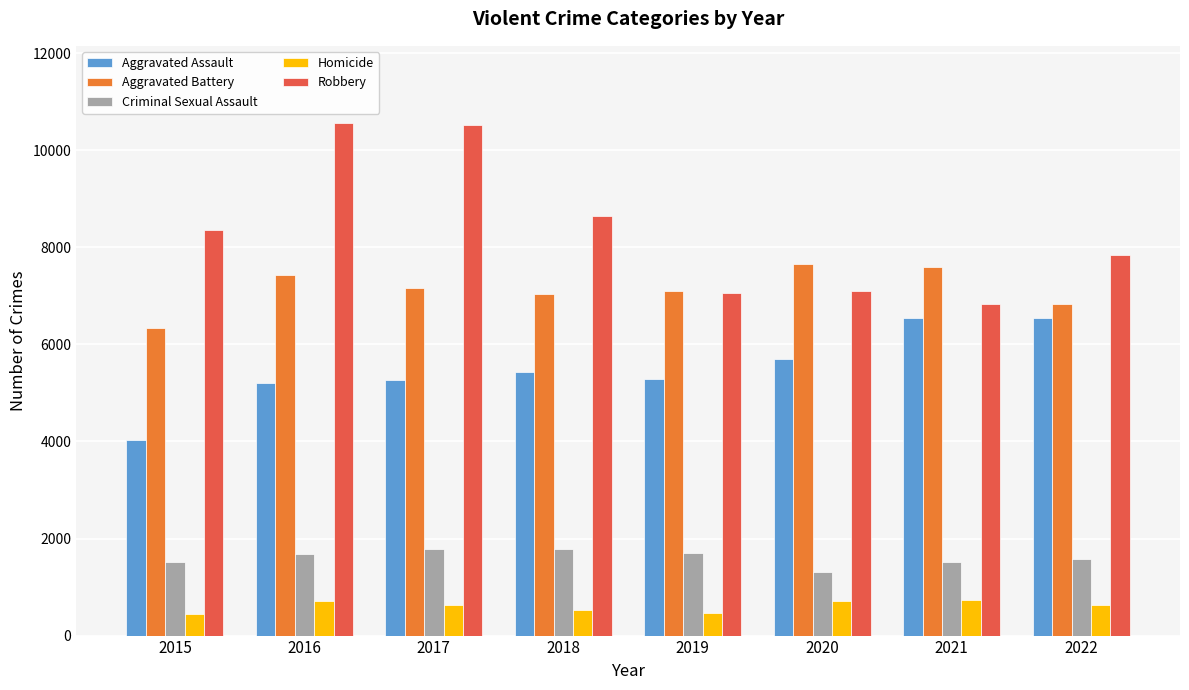

Which series has the largest total across all categories?

Robbery